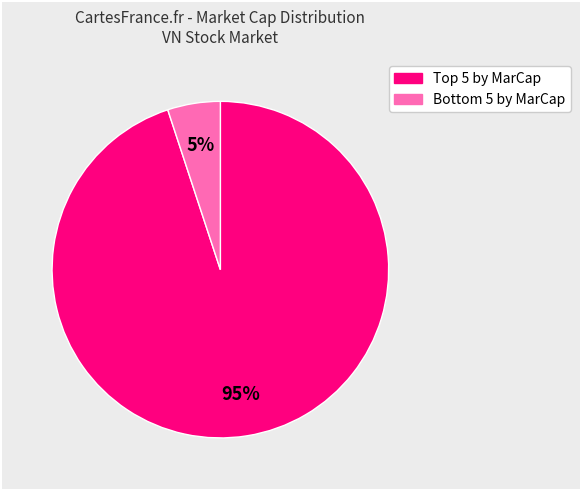

To the nearest percent, what is the average slice percentage?

50%